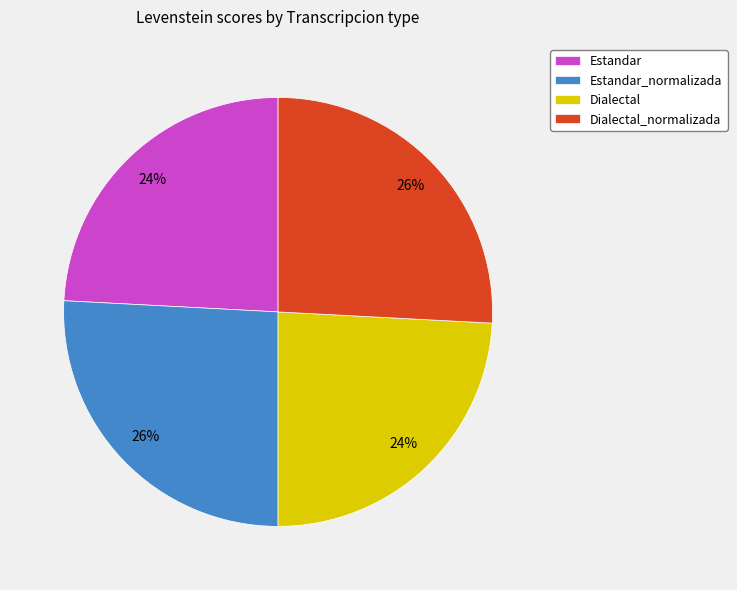

To the nearest percent, what is the difference between the Estandar and Dialectal_normalizada slice percentages?

2%